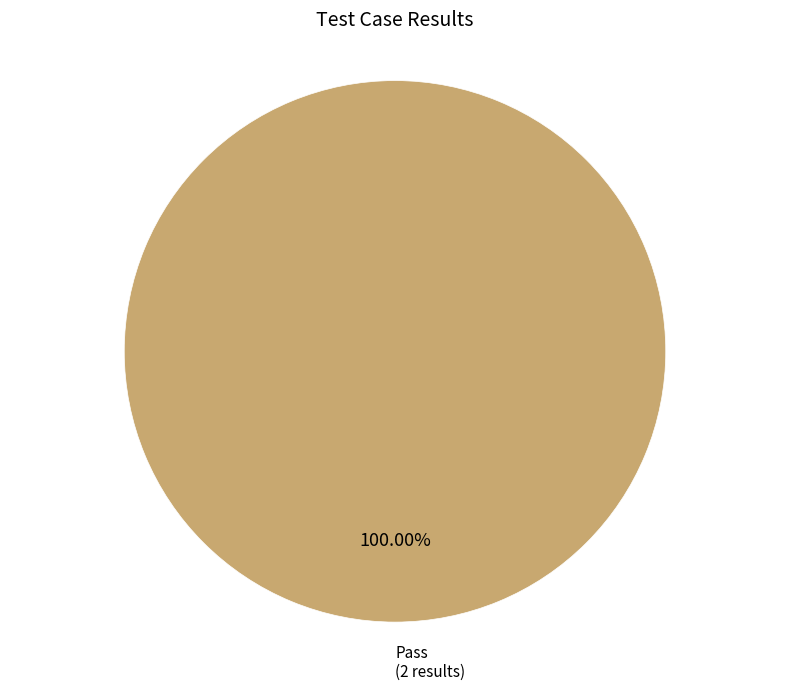

Does any single category account for the majority?

Yes